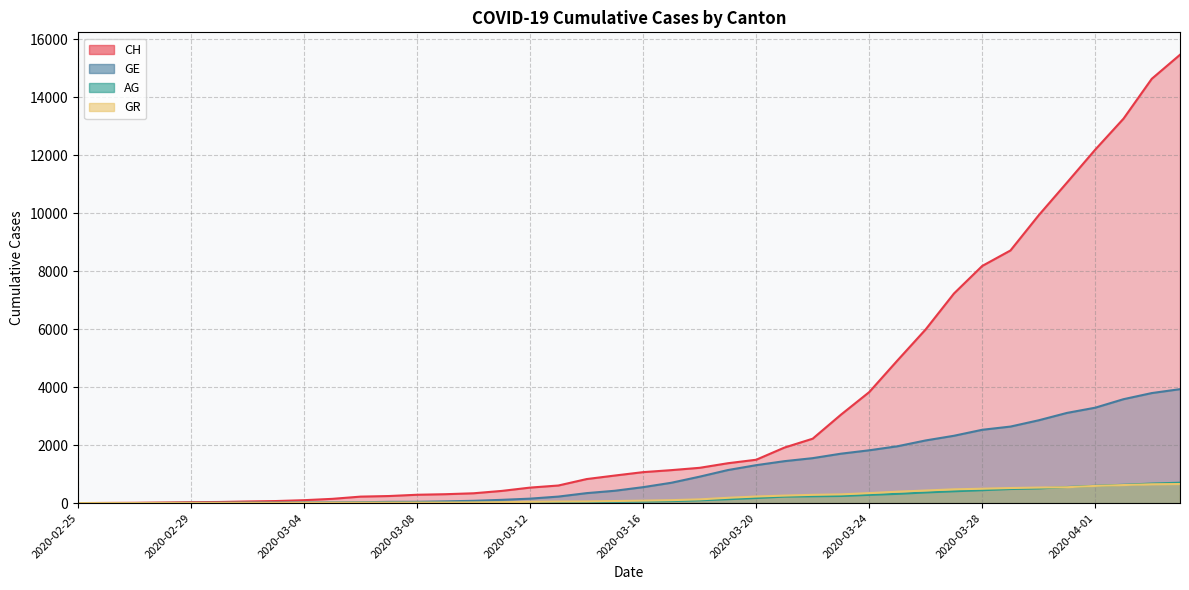

The value of GE at 2020-03-23 is 1703. True or false?

True